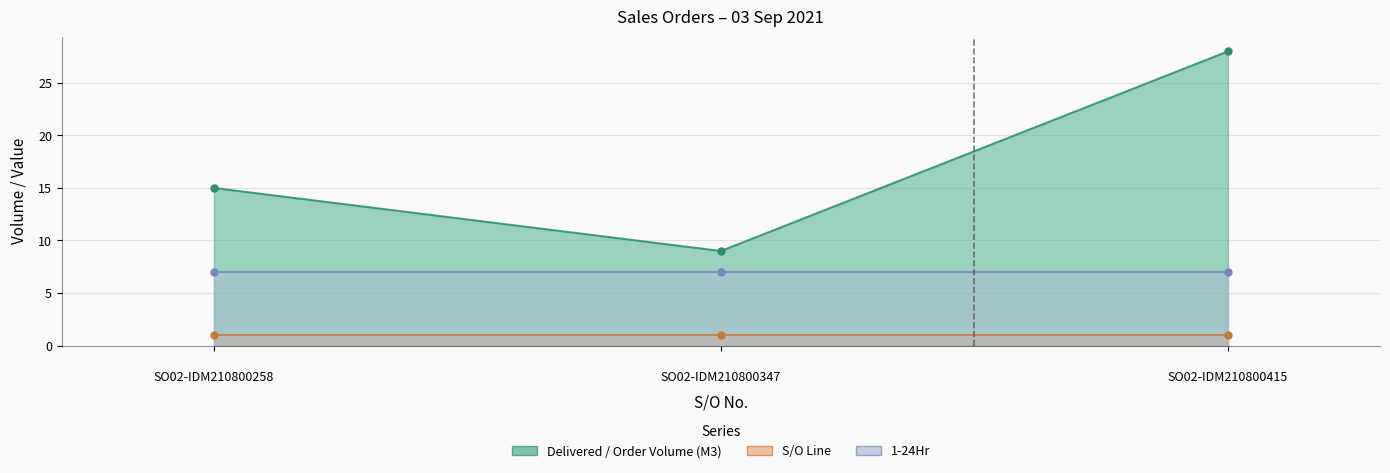

True or false: S/O Line has a value of 1 at SO02-IDM210800258.

False